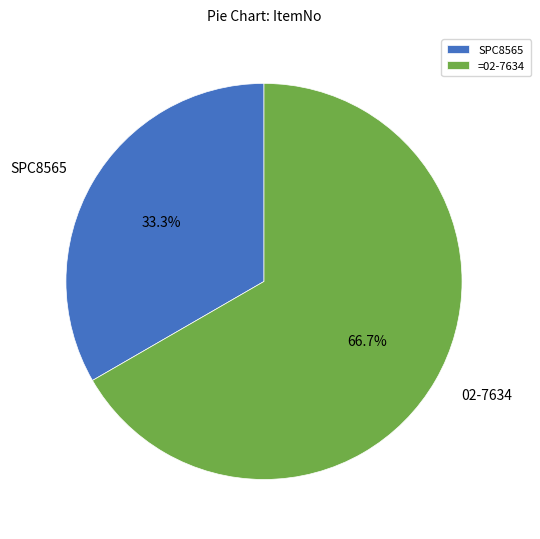

Is the sum of SPC8565 and 02-7634 greater than half?

Yes